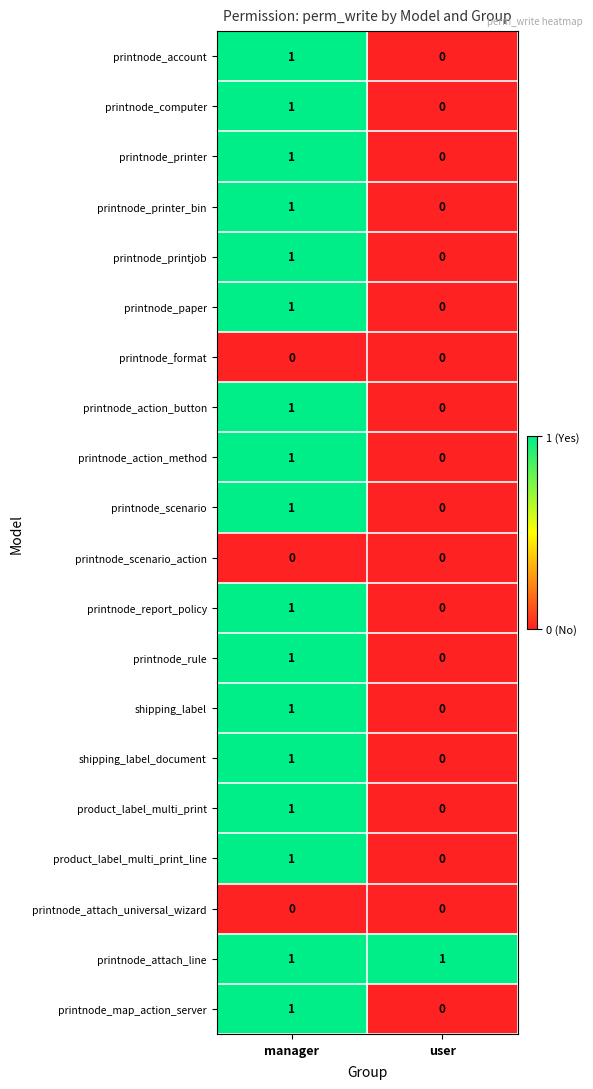

The value of printnode_scenario at user is 0. True or false?

True